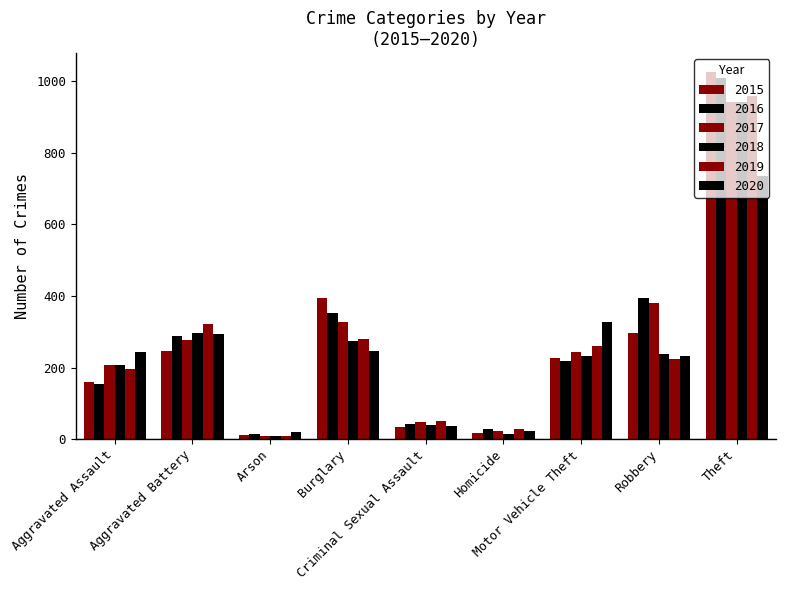

What is the label of the 5th bar from the right?

Criminal Sexual Assault